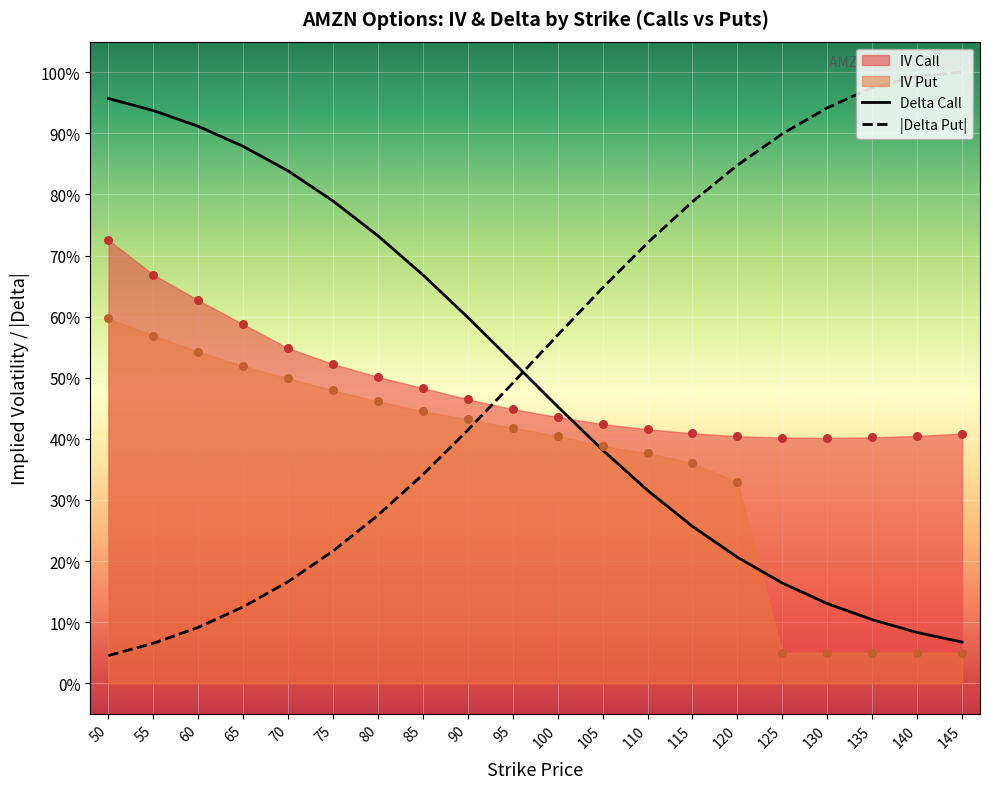

At which category is the sum across all series the highest?

50